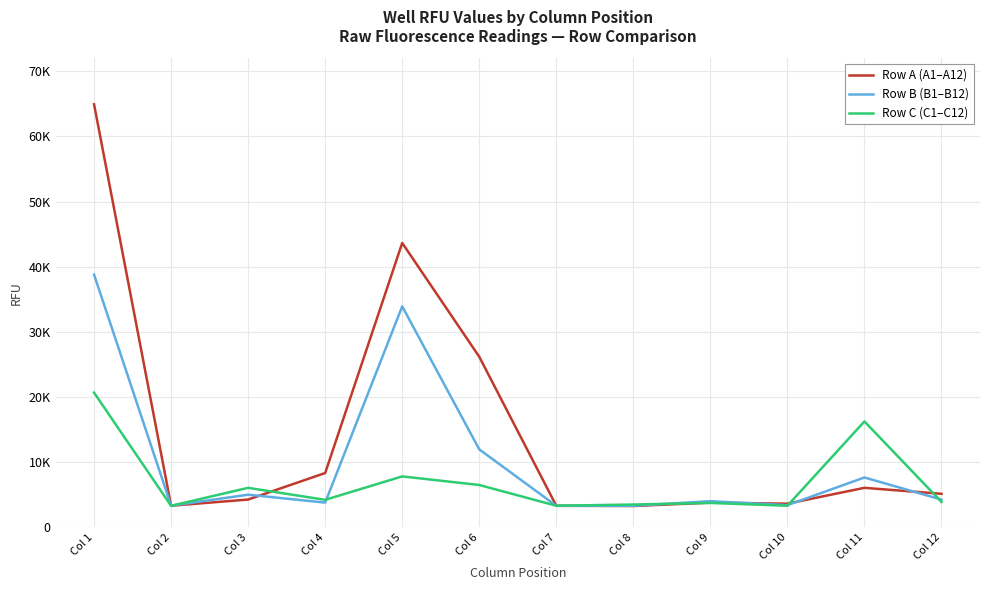

How many times do Row A (A1–A12) and Row B (B1–B12) cross each other?

6